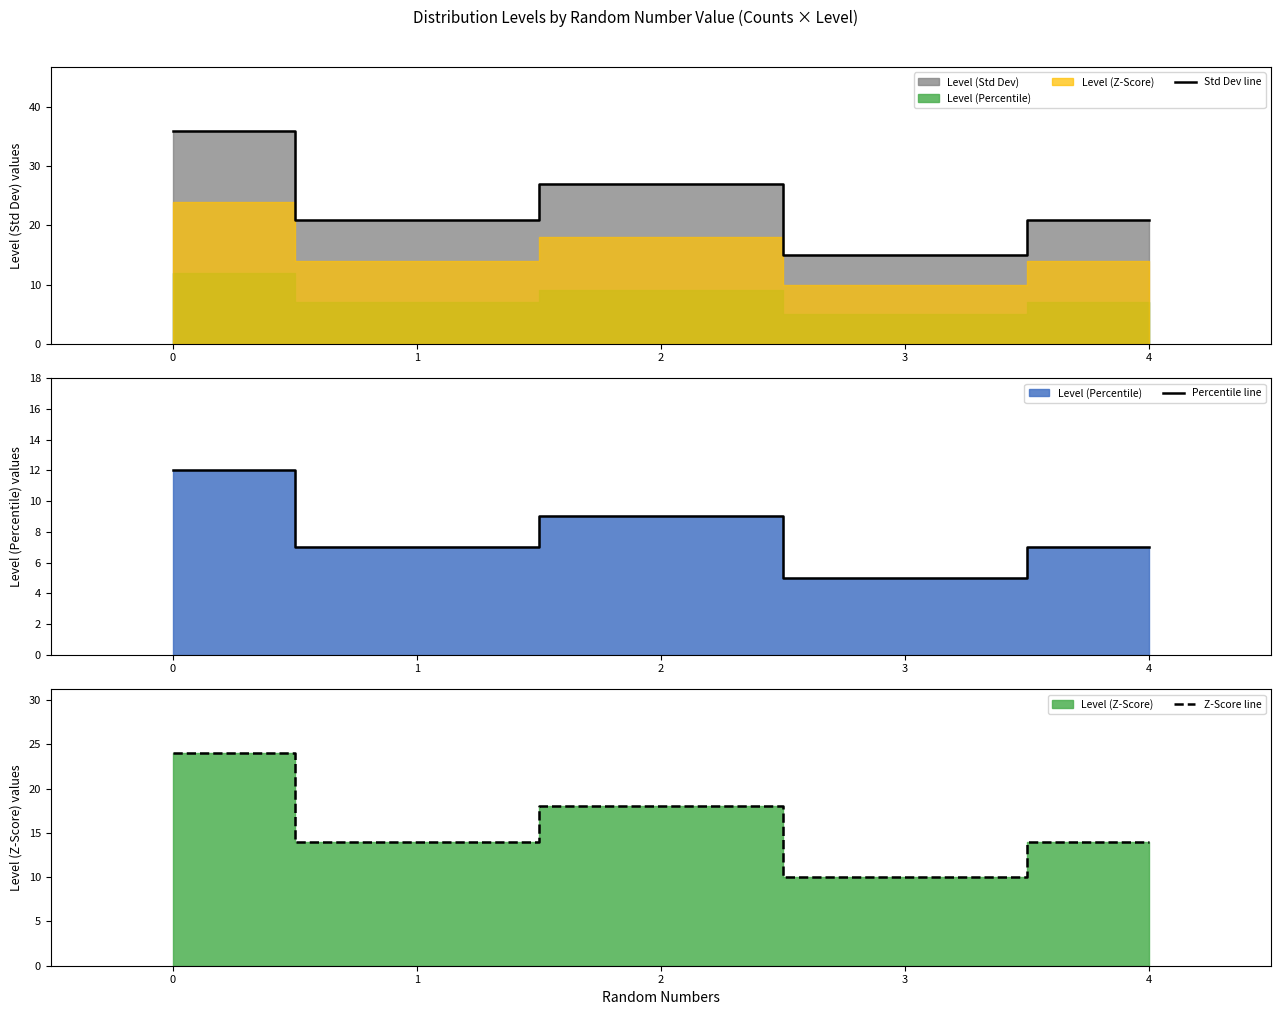

True or false: Percentile line and Z-Score line intersect in this chart.

False